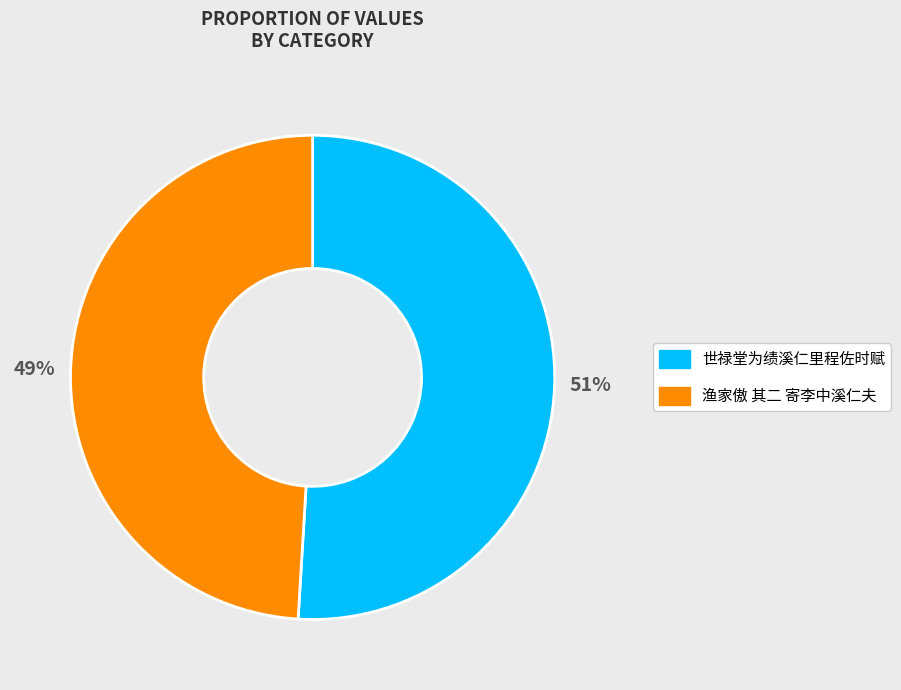

Do 世禄堂为绩溪仁里程佐时赋 and 渔家傲 其二 寄李中溪仁夫 together represent more than half of the pie?

Yes